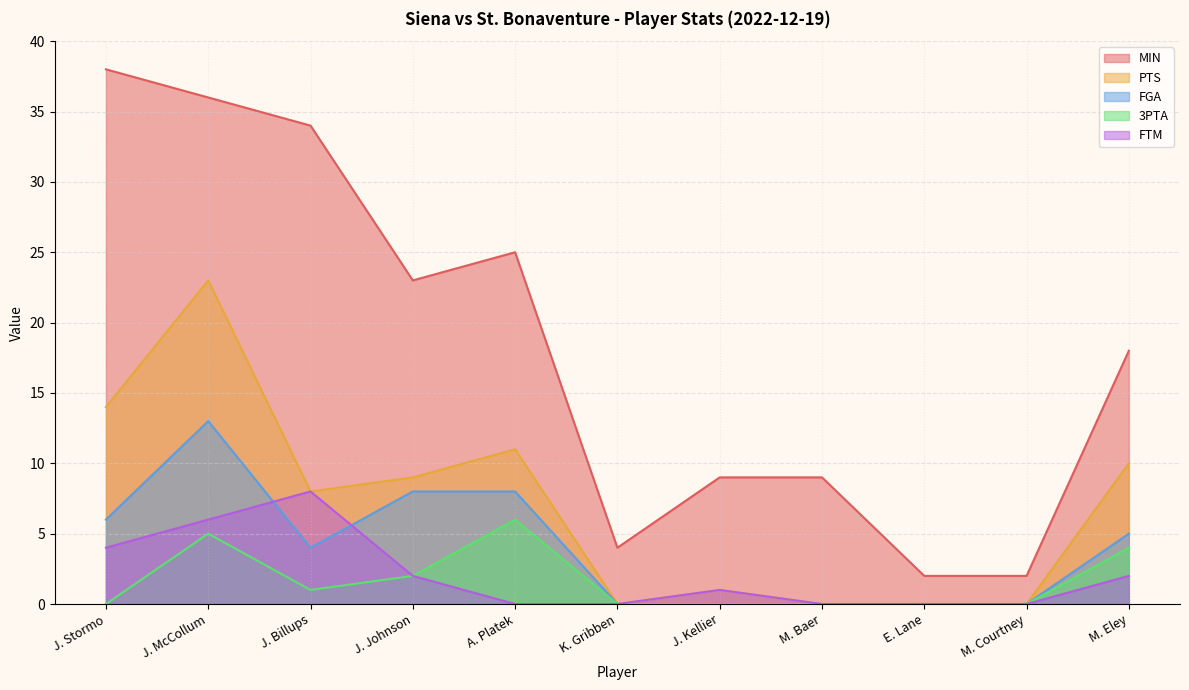

Between J. Kellier and M. Eley, which series saw the biggest shift?

MIN